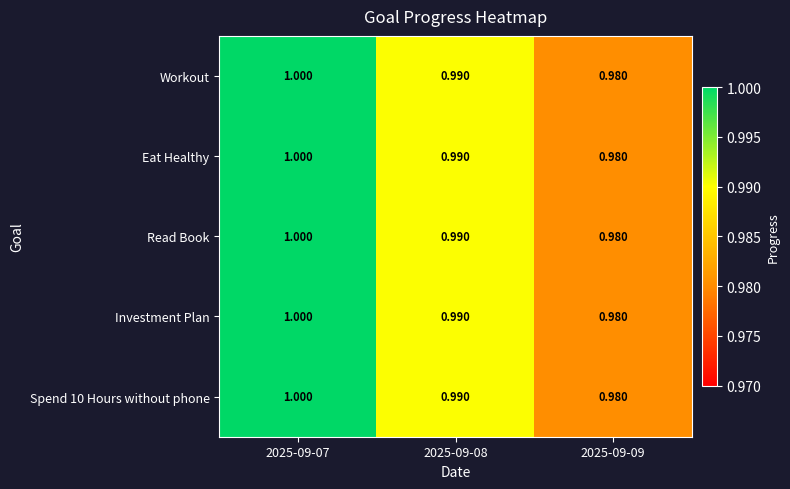

Count the number of data series in this chart.

5